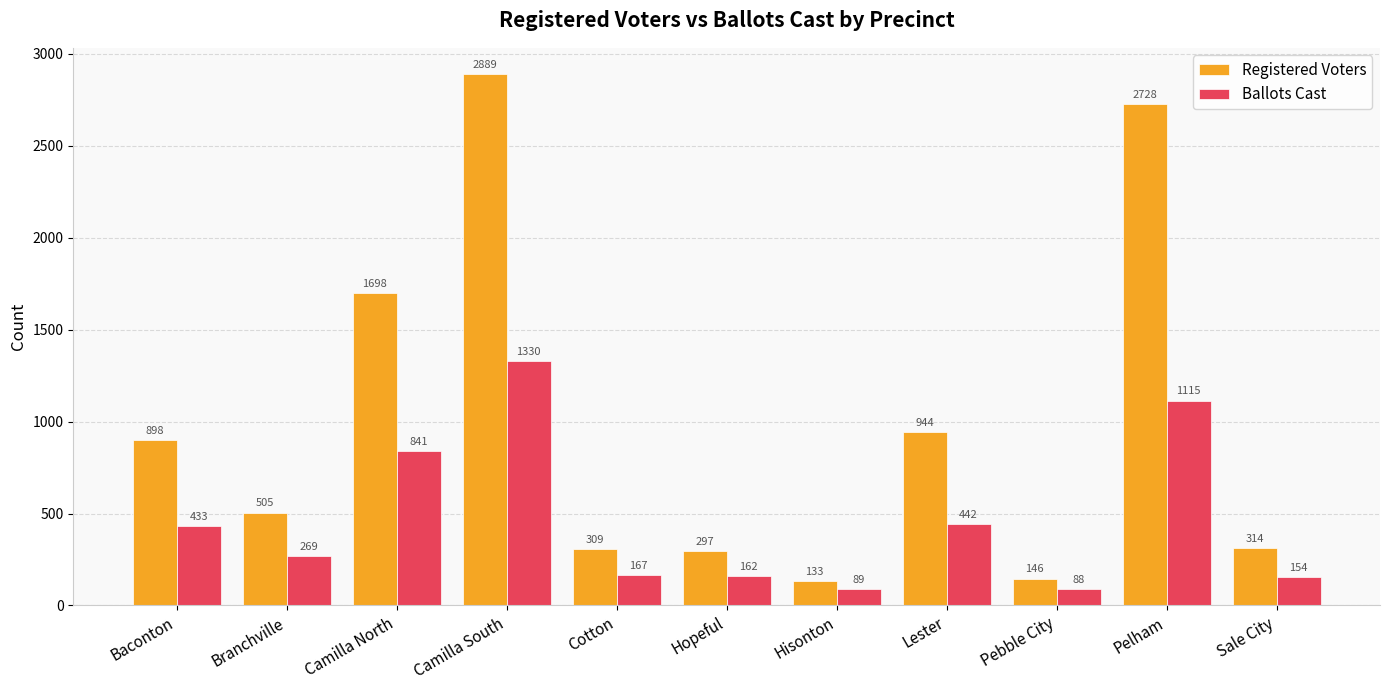

Reading right to left, extract all data points from this chart.

Registered Voters: Sale City=314	Pelham=2728	Pebble City=146	Lester=944	Hisonton=133	Hopeful=297	Cotton=309	Camilla South=2889	Camilla North=1698	Branchville=505	Baconton=898
Ballots Cast: Sale City=154	Pelham=1115	Pebble City=88	Lester=442	Hisonton=89	Hopeful=162	Cotton=167	Camilla South=1330	Camilla North=841	Branchville=269	Baconton=433